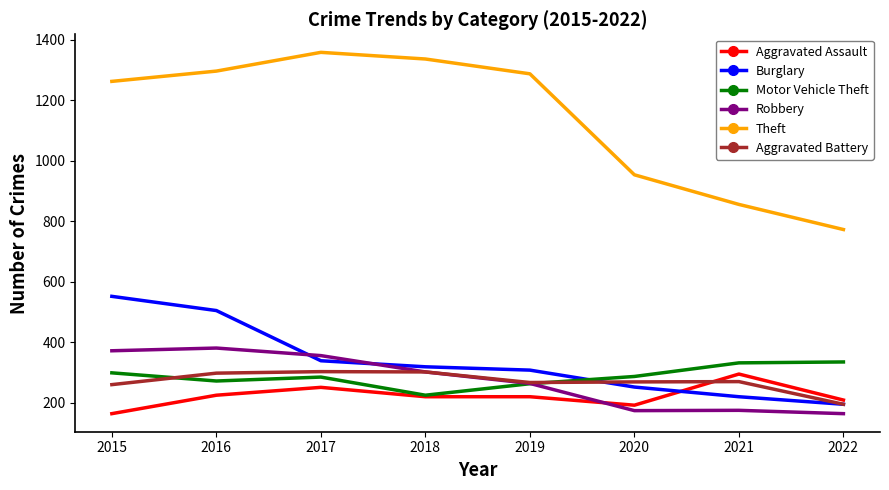

True or false: Theft has a value of 1701 at 2020.

False